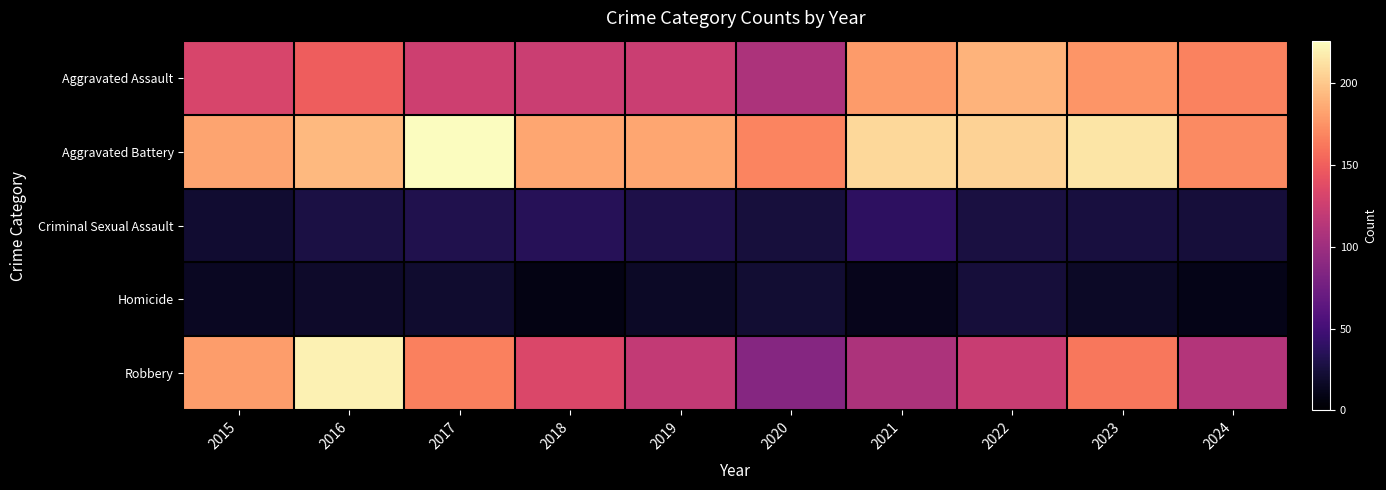

Which label corresponds to the largest value in the chart?

2017